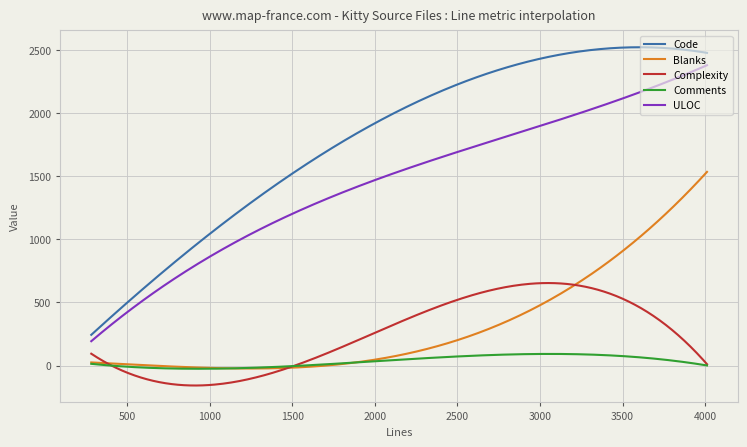

Which series has the largest total across all categories?

Code